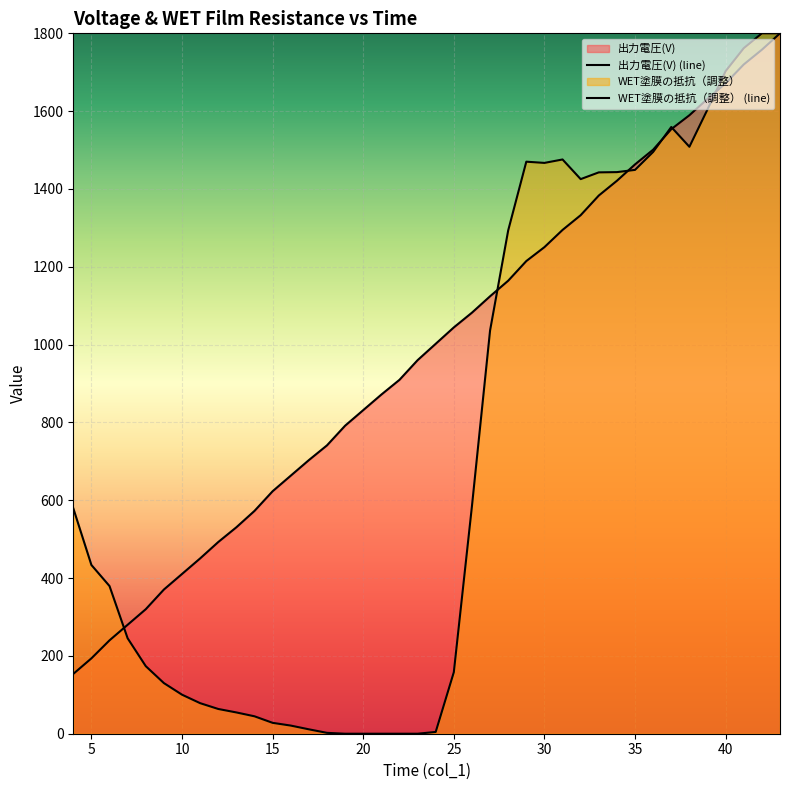

How many lines are shown in the chart?

2